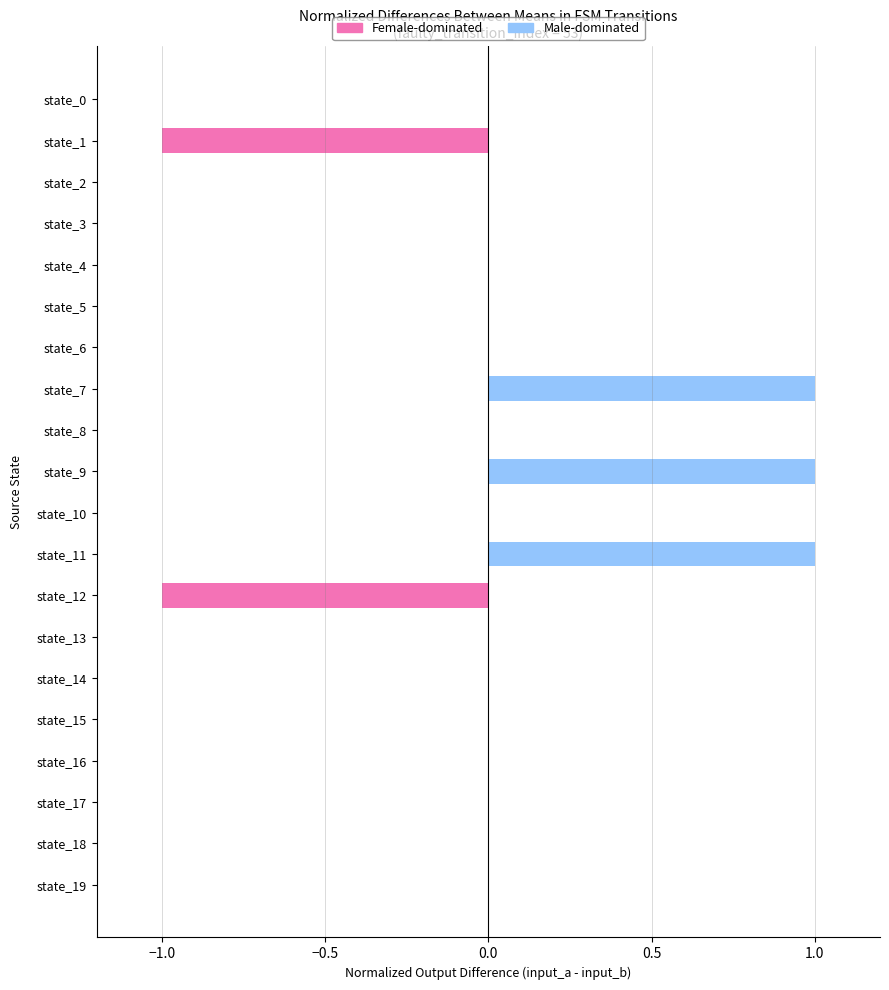

What is the label of the 6th bar from the right?

14